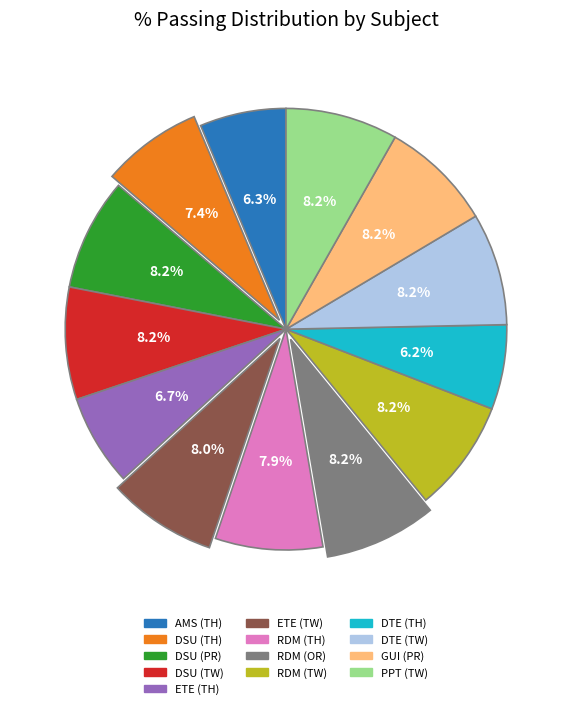

Is it true that DSU (PR) is 8% of the pie?

True